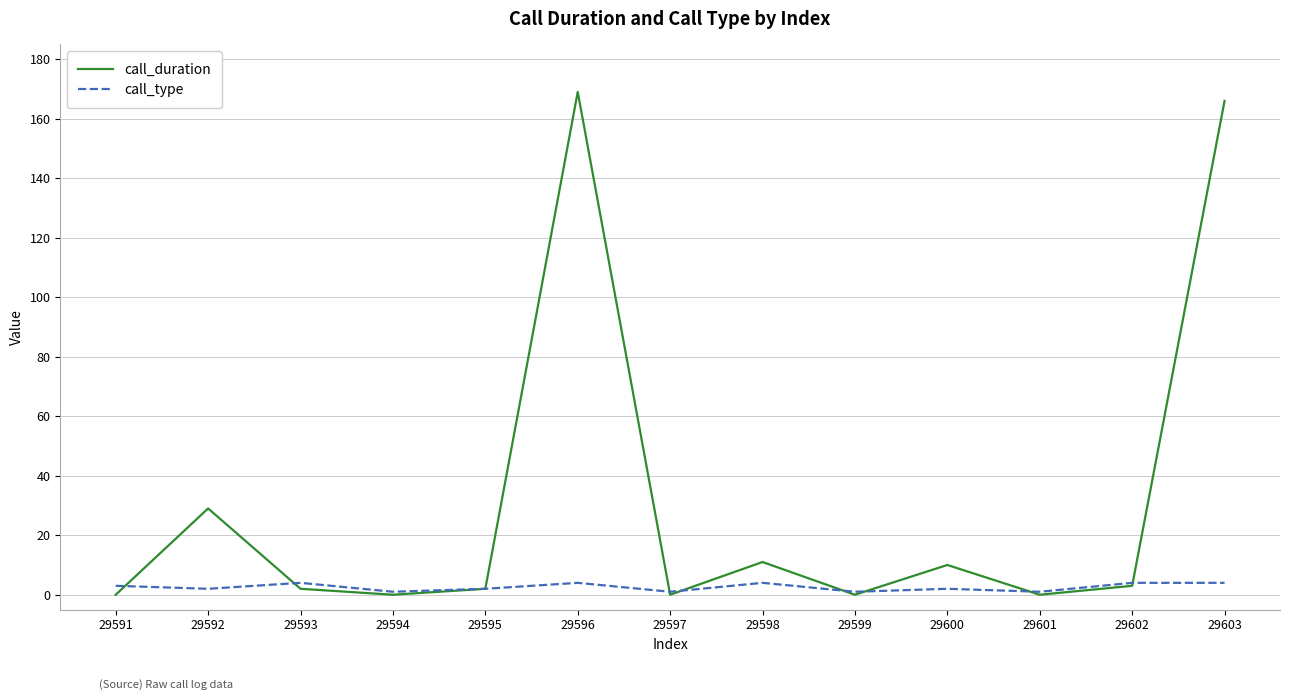

What is the sum of the call_duration values at 29596 and 29591?

169